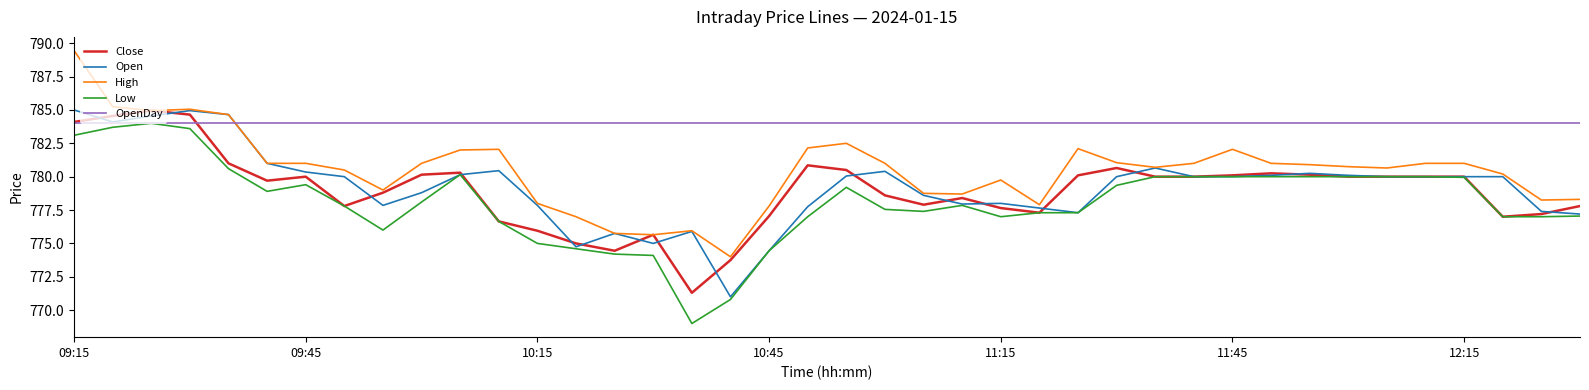

Which series has the largest total across all categories?

OpenDay